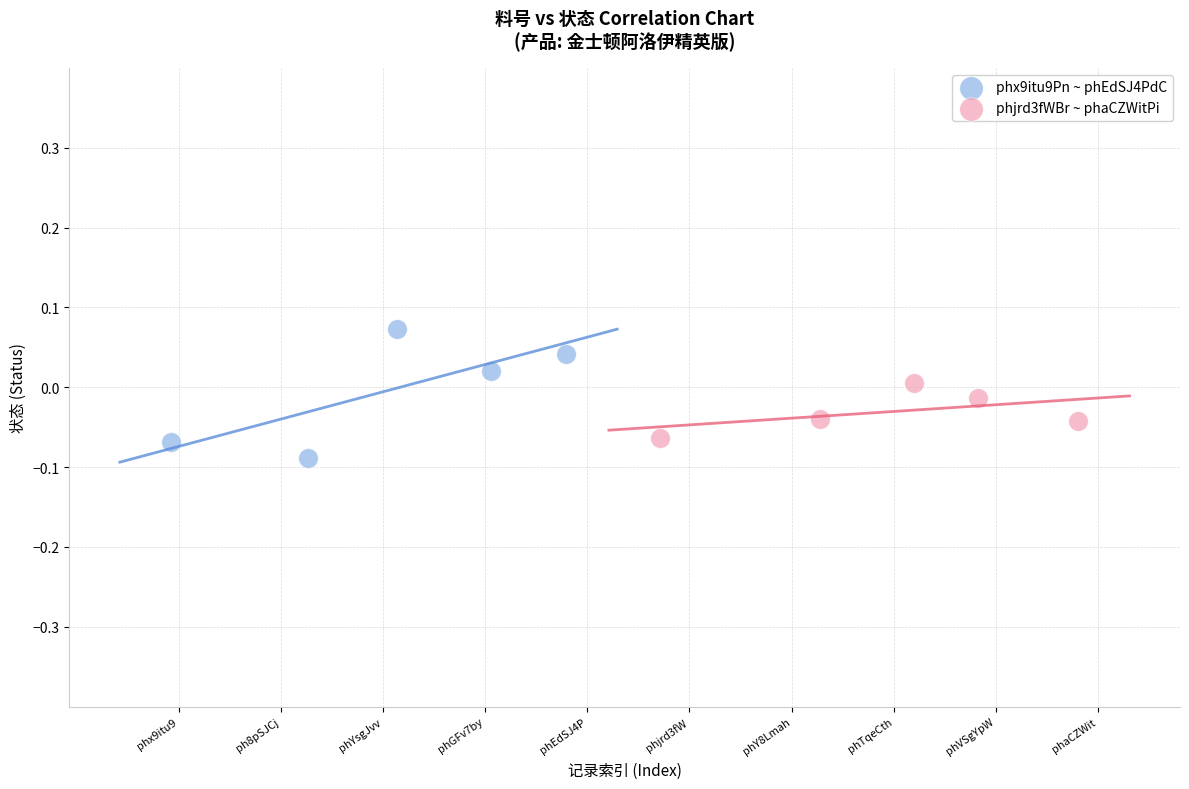

Which series has the largest Y range (max minus min)?

phx9itu9Pn ~ phEdSJ4PdC